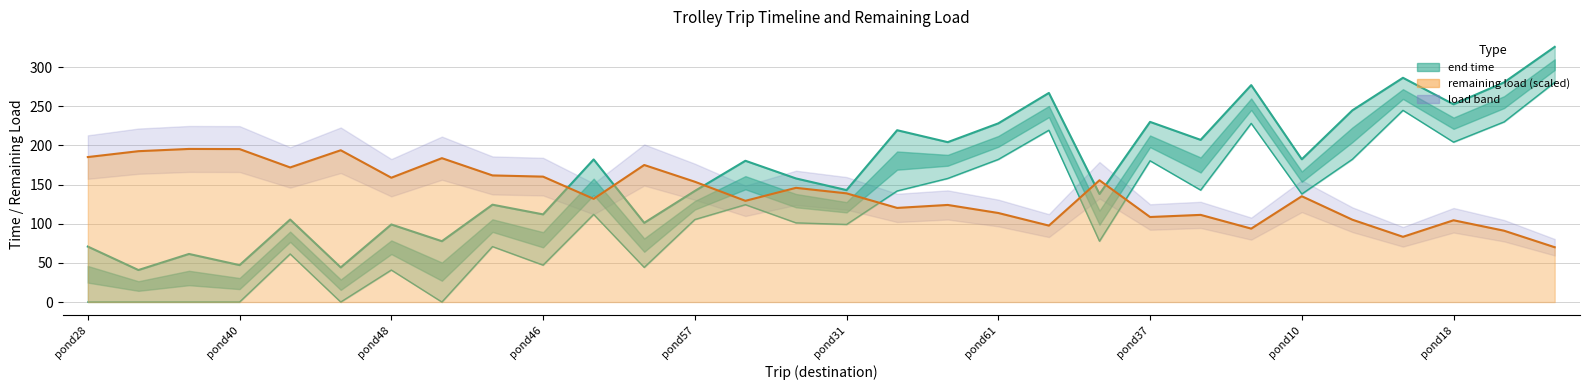

Which category has the highest value across all series?

pond14